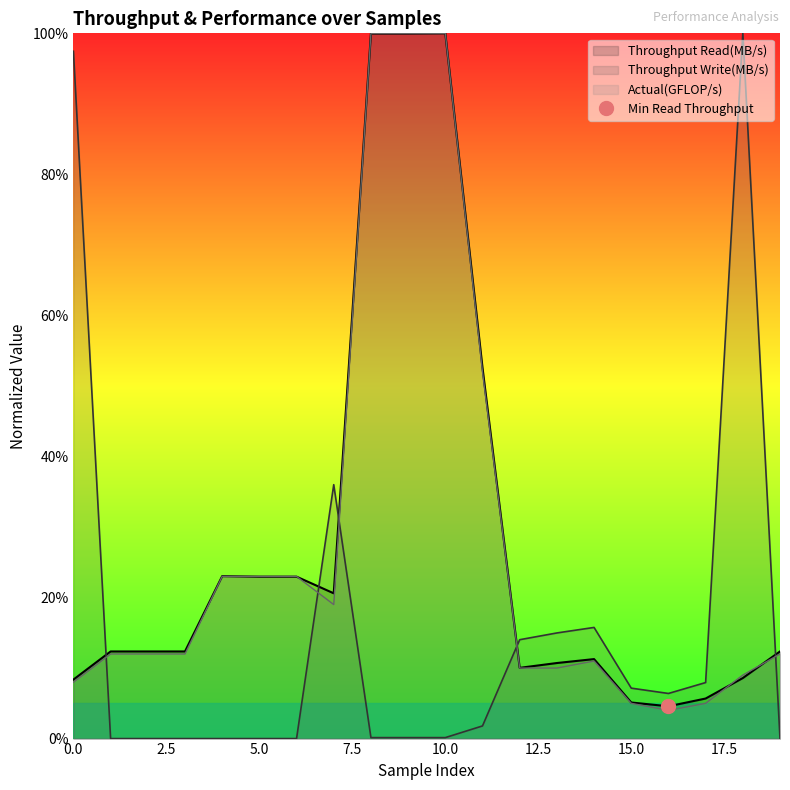

How many intersections are there between Throughput Write(MB/s) and Actual(GFLOP/s)?

5